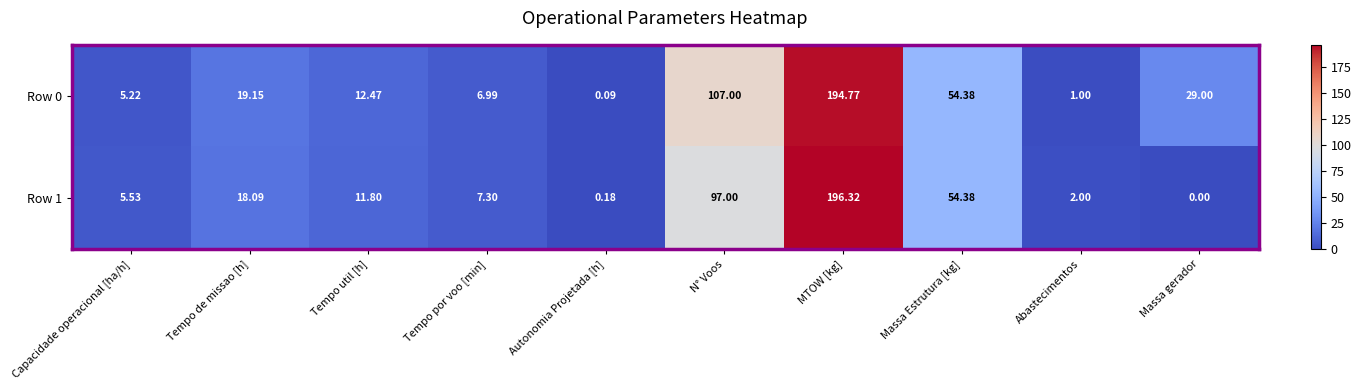

What is the total value across all series at Capacidade operacional [ha/h]?

10.8